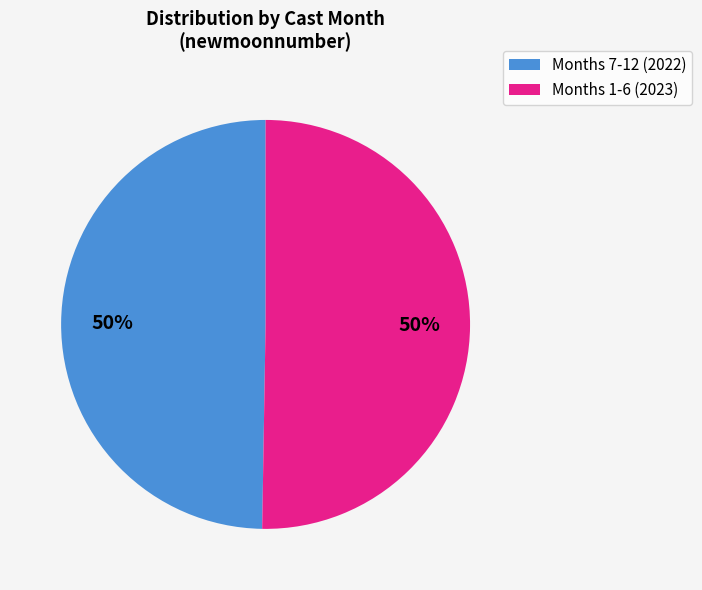

What percentage is the Months 1-6 (2023) slice, to the nearest percent?

50%